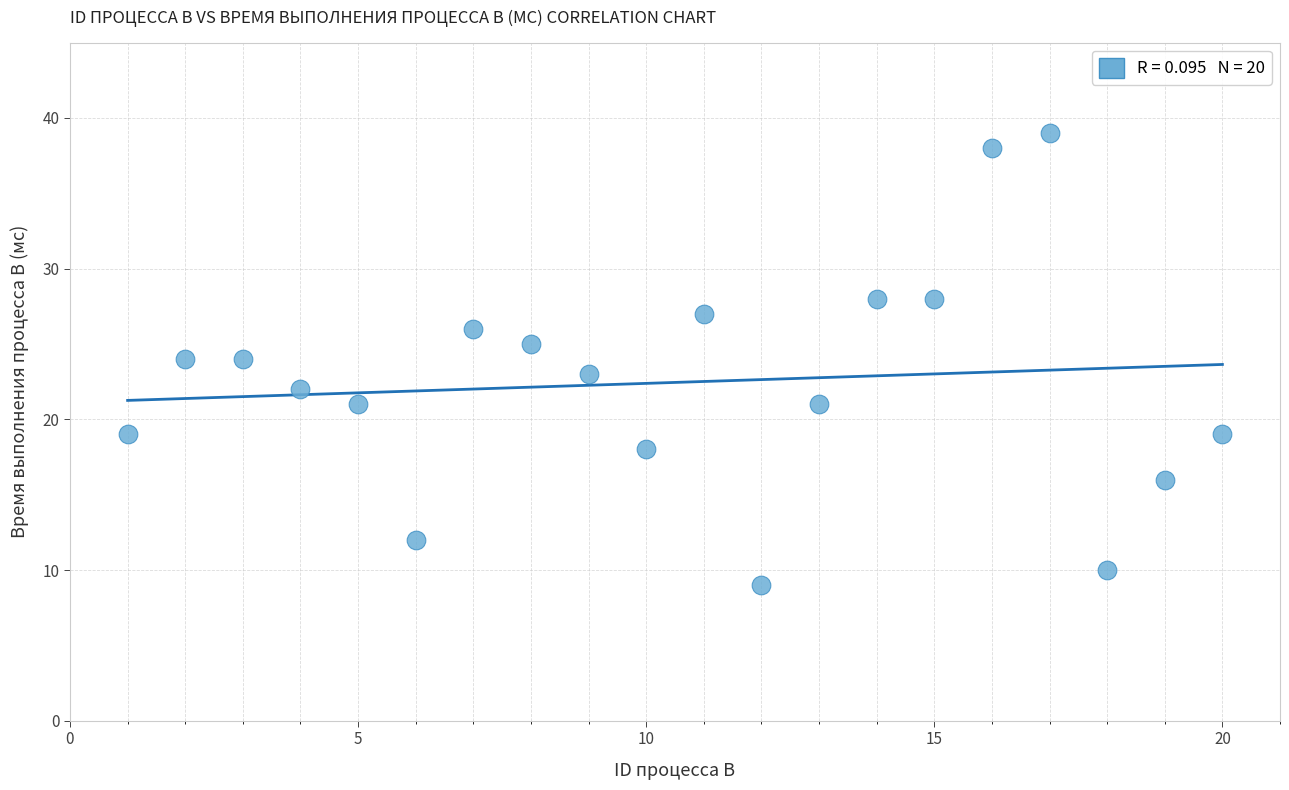

What is the range of Y values (max minus min)?

30